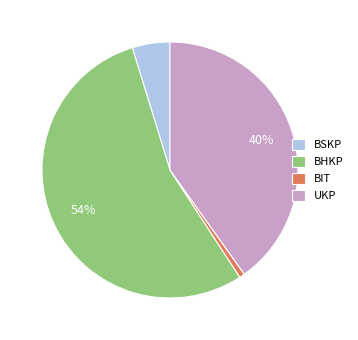

Does BIT account for over 50% of the chart?

No